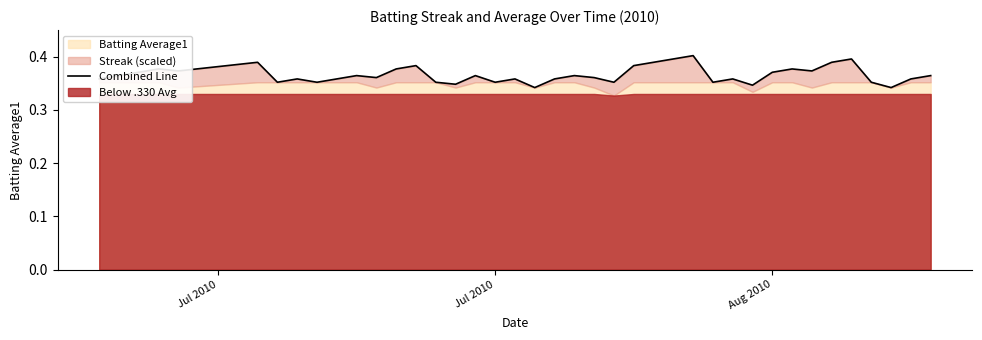

What is the difference between the maximum and minimum values?

0.1